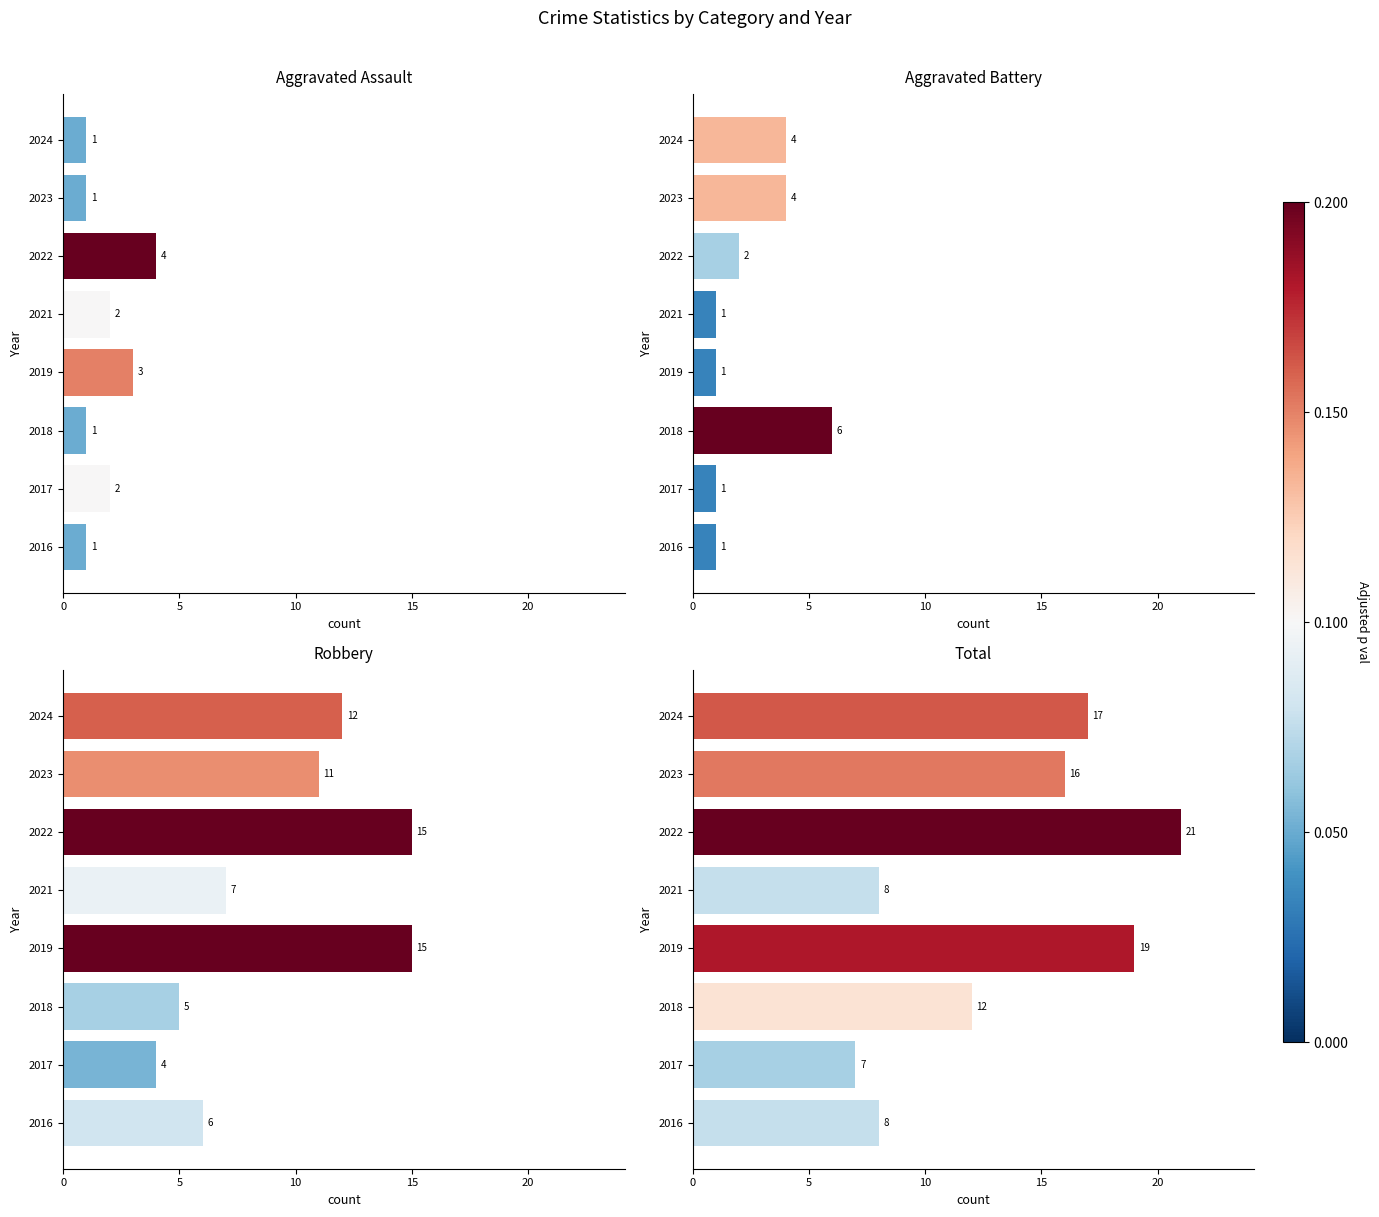

What is the average value of the Total series?

14